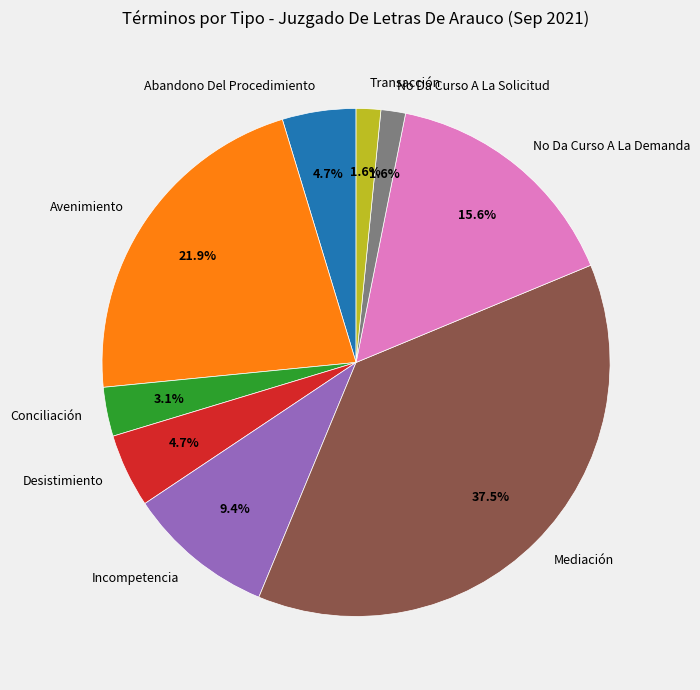

Does any single category account for the majority?

No